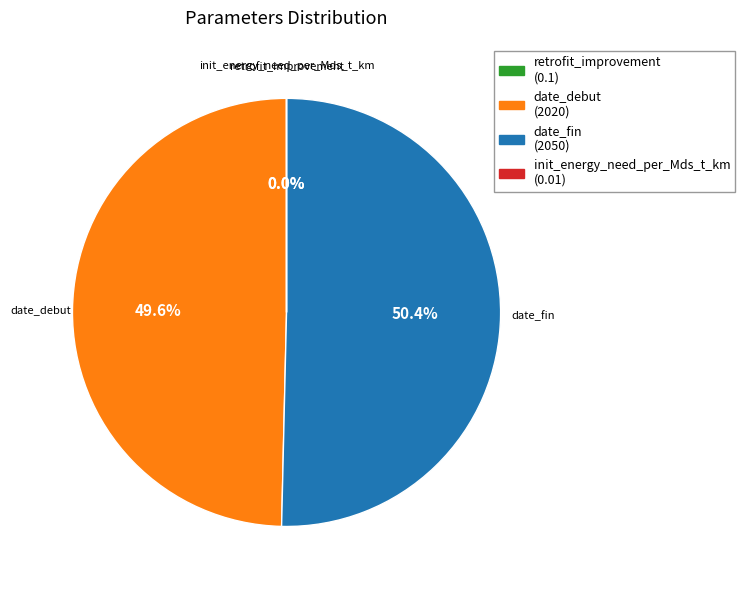

What percentage is the date_debut slice, to the nearest percent?

50%